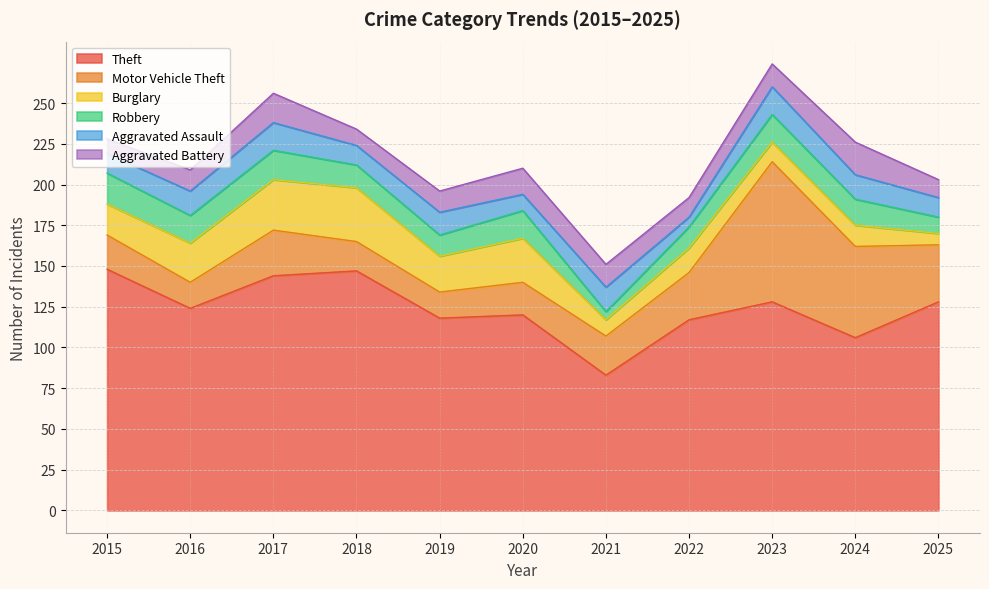

At 2016, list the series in order from smallest to largest.

Aggravated Battery, Aggravated Assault, Motor Vehicle Theft, Robbery, Burglary, Theft